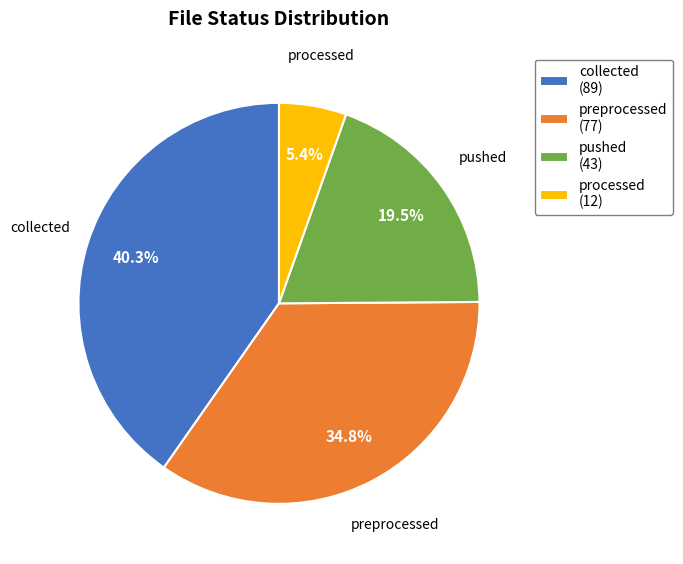

Does pushed represent more than half of the total?

No